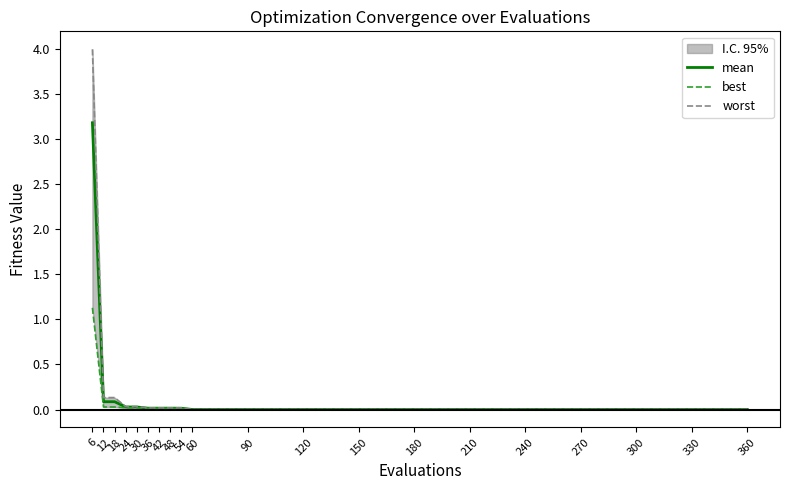

At which label does mean reach its peak?

6